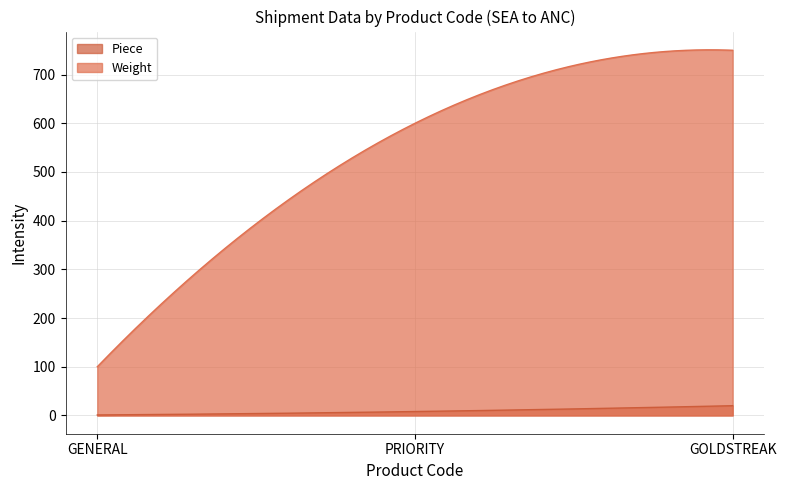

What is the approximate value of Piece at GOLDSTREAK, to the nearest 5?

20